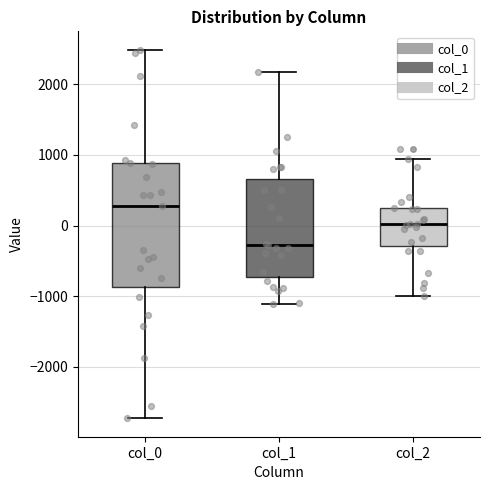

Reading left to right, transcribe this box plot: for each box, give where its median line is, the range the box spans, and where its two whiskers end, as read against the y-axis. The values are not printed on the chart, so give them approximately, as read against the axis.

col_0: median 300, box -900 to 900, whiskers -2700 to 2500
col_1: median -300, box -700 to 700, whiskers -1100 to 2200
col_2: median 0, box -300 to 200, whiskers -1000 to 900